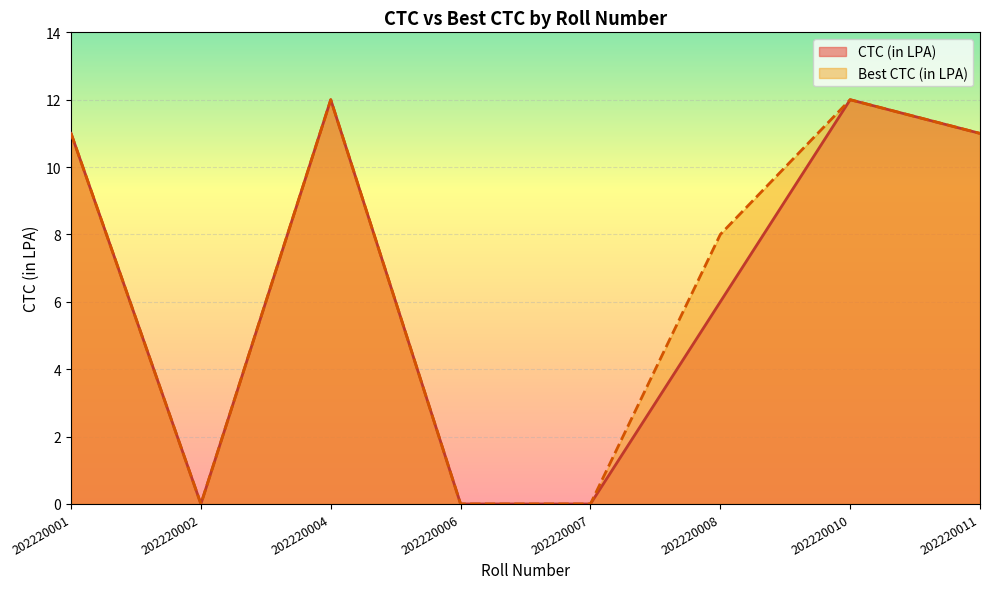

Is it true that CTC (in LPA) equals 4 at 202220006?

False